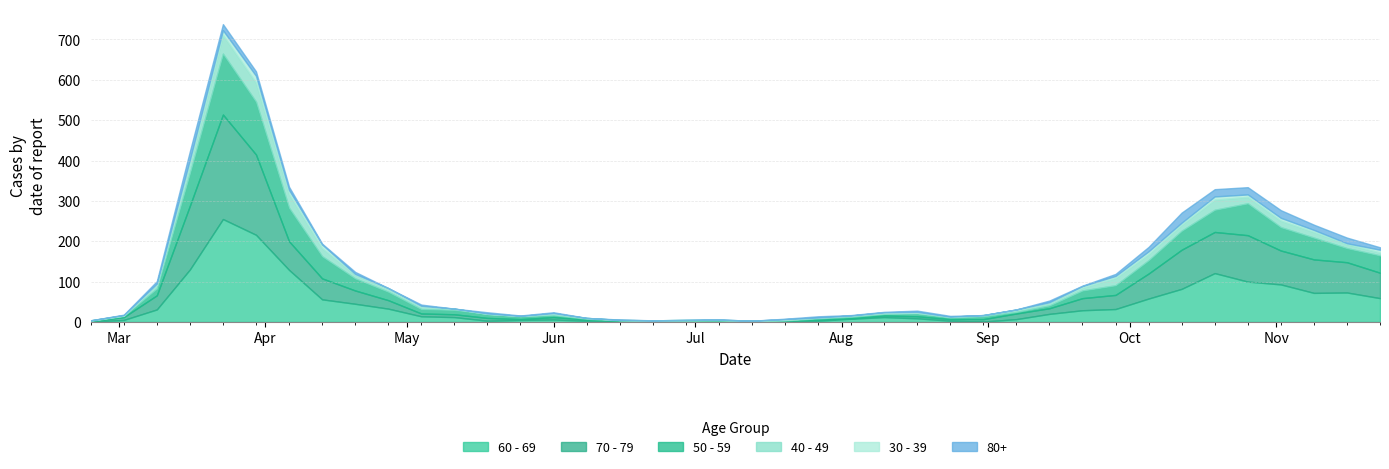

What is the difference between the highest and lowest values at 33?

92